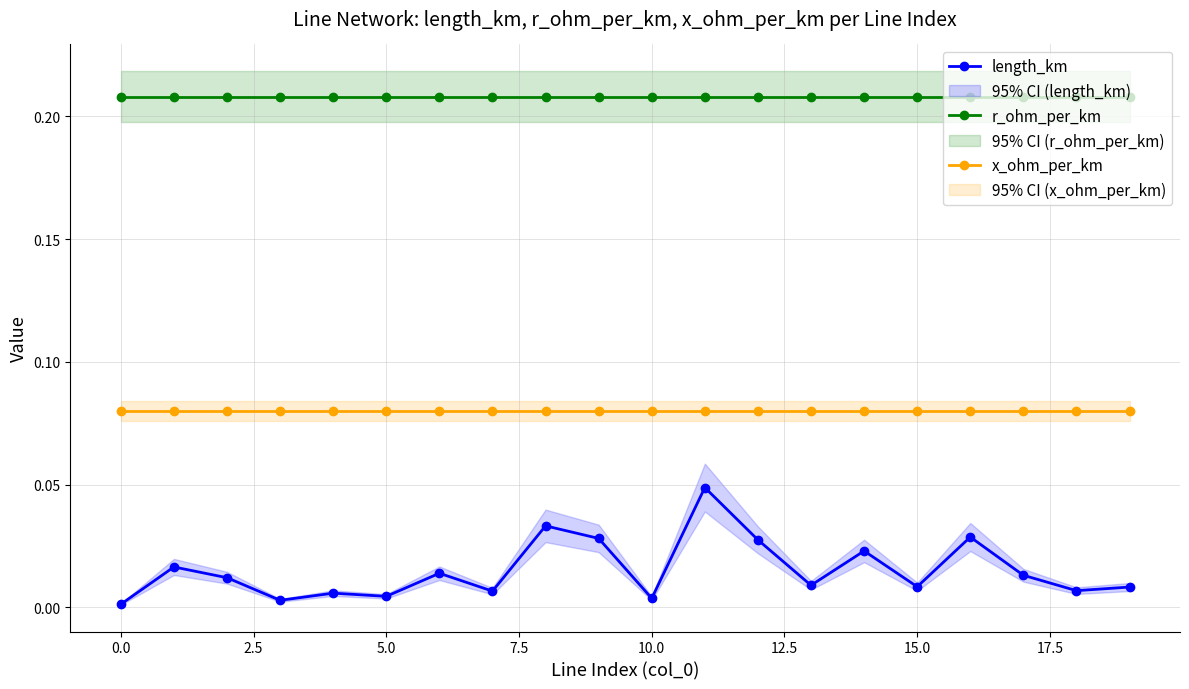

True or false: x_ohm_per_km and length_km intersect in this chart.

False